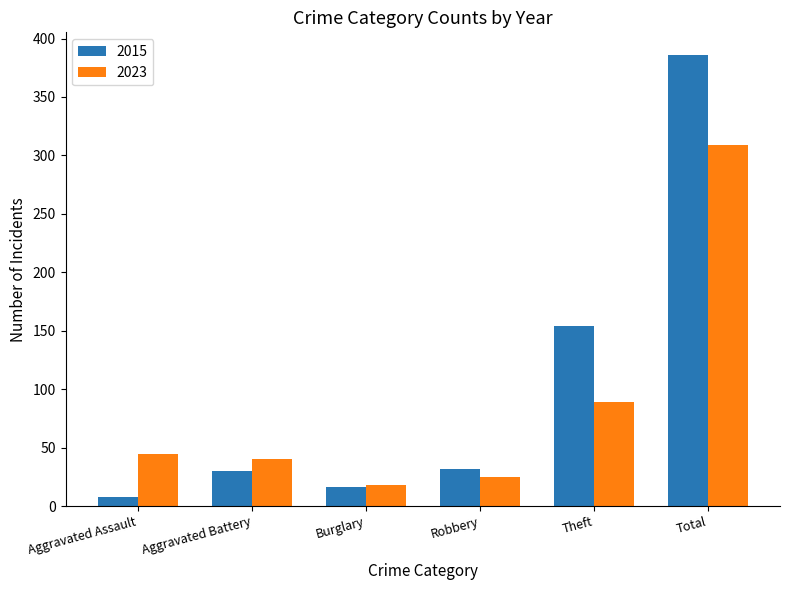

Is the value of 2023 at Theft greater than the value of 2015 at Total?

No